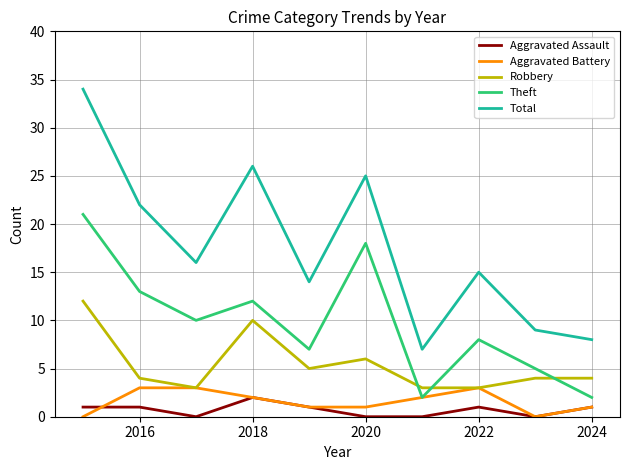

True or false: Robbery and Theft intersect in this chart.

True